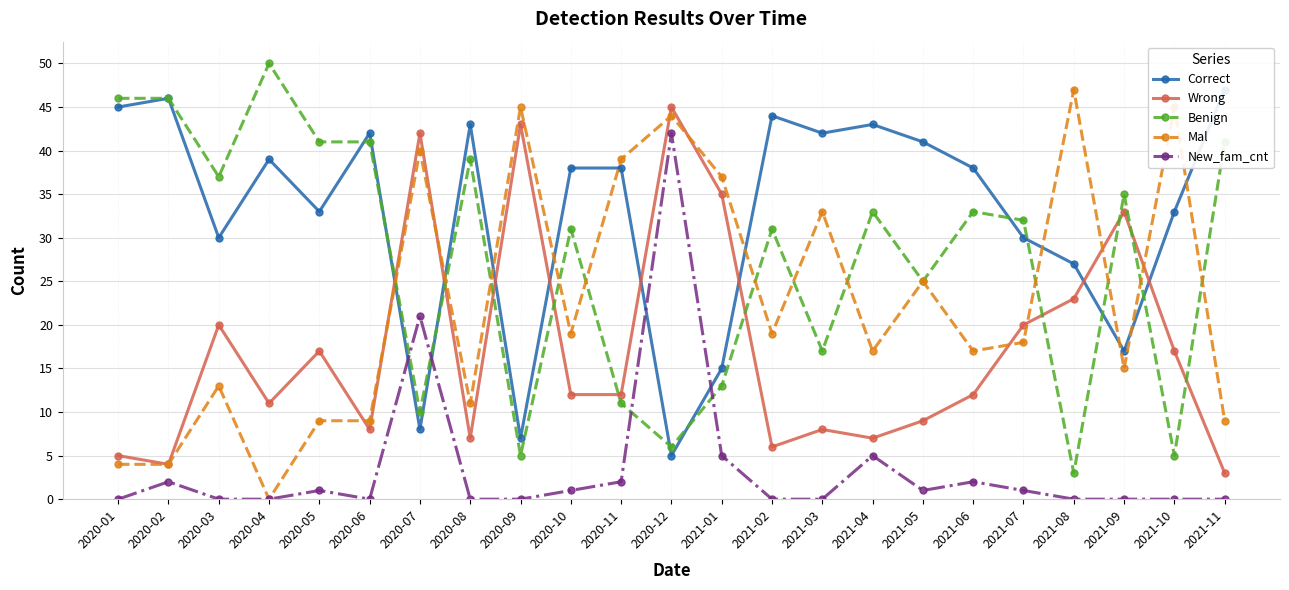

Reading left to right, transcribe all the data shown in this chart.

Correct: 2020-01=45	2020-02=46	2020-03=30	2020-04=39	2020-05=33	2020-06=42	2020-07=8	2020-08=43	2020-09=7	2020-10=38	2020-11=38	2020-12=5	2021-01=15	2021-02=44	2021-03=42	2021-04=43	2021-05=41	2021-06=38	2021-07=30	2021-08=27	2021-09=17	2021-10=33	2021-11=47
Wrong: 2020-01=5	2020-02=4	2020-03=20	2020-04=11	2020-05=17	2020-06=8	2020-07=42	2020-08=7	2020-09=43	2020-10=12	2020-11=12	2020-12=45	2021-01=35	2021-02=6	2021-03=8	2021-04=7	2021-05=9	2021-06=12	2021-07=20	2021-08=23	2021-09=33	2021-10=17	2021-11=3
Benign: 2020-01=46	2020-02=46	2020-03=37	2020-04=50	2020-05=41	2020-06=41	2020-07=10	2020-08=39	2020-09=5	2020-10=31	2020-11=11	2020-12=6	2021-01=13	2021-02=31	2021-03=17	2021-04=33	2021-05=25	2021-06=33	2021-07=32	2021-08=3	2021-09=35	2021-10=5	2021-11=41
Mal: 2020-01=4	2020-02=4	2020-03=13	2020-04=0	2020-05=9	2020-06=9	2020-07=40	2020-08=11	2020-09=45	2020-10=19	2020-11=39	2020-12=44	2021-01=37	2021-02=19	2021-03=33	2021-04=17	2021-05=25	2021-06=17	2021-07=18	2021-08=47	2021-09=15	2021-10=45	2021-11=9
New_fam_cnt: 2020-01=0	2020-02=2	2020-03=0	2020-04=0	2020-05=1	2020-06=0	2020-07=21	2020-08=0	2020-09=0	2020-10=1	2020-11=2	2020-12=42	2021-01=5	2021-02=0	2021-03=0	2021-04=5	2021-05=1	2021-06=2	2021-07=1	2021-08=0	2021-09=0	2021-10=0	2021-11=0